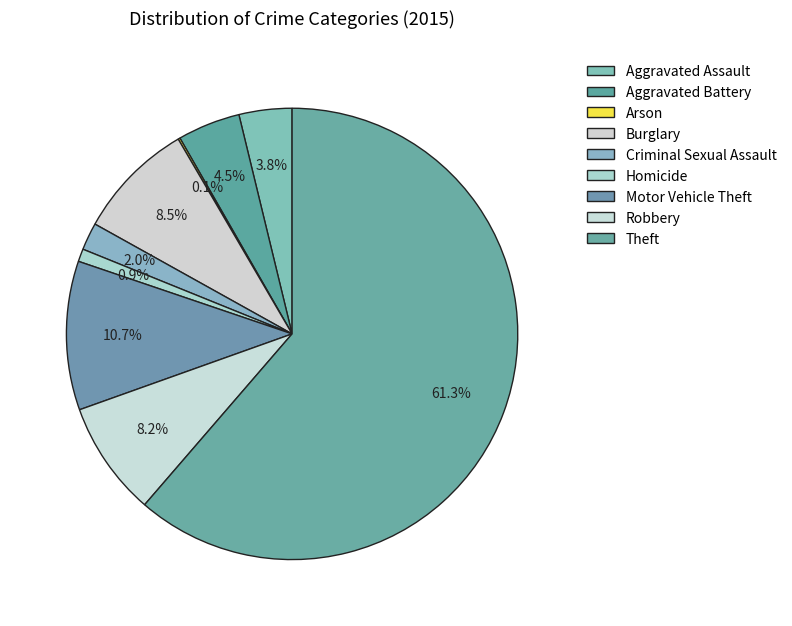

What percentage is the Aggravated Assault slice, to the nearest percent?

4%